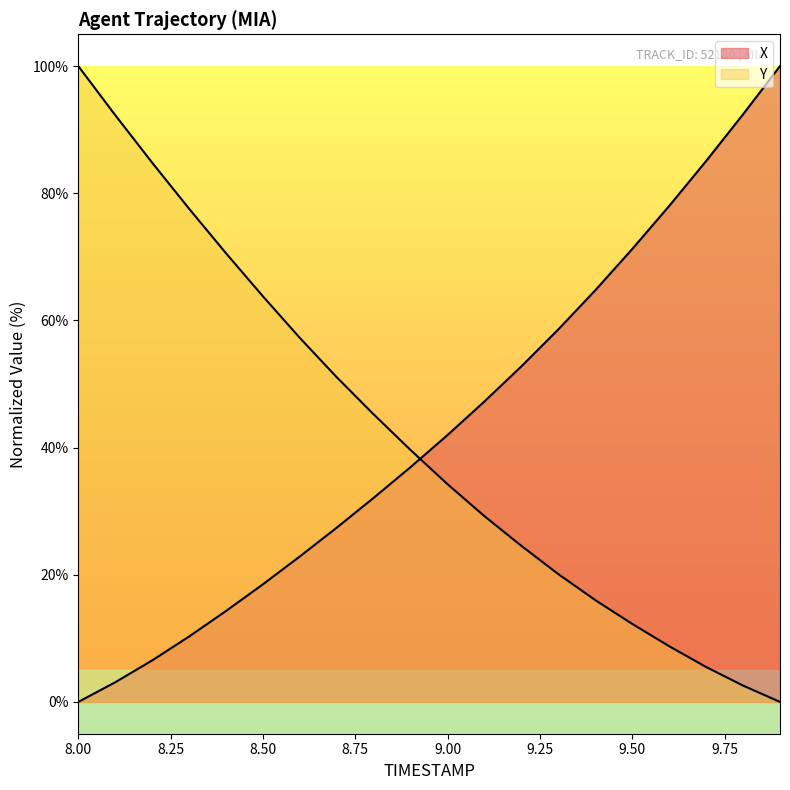

What are all the series names shown in the legend?

X, Y